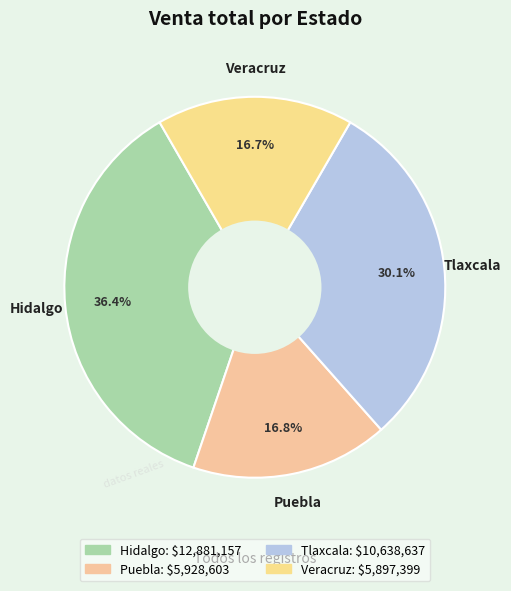

How many segments does this pie chart have?

4